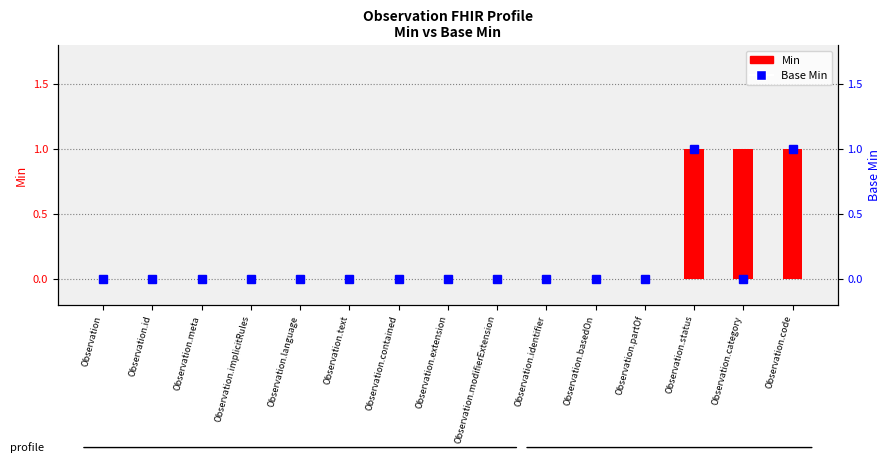

What is the maximum value for Base Min?

1